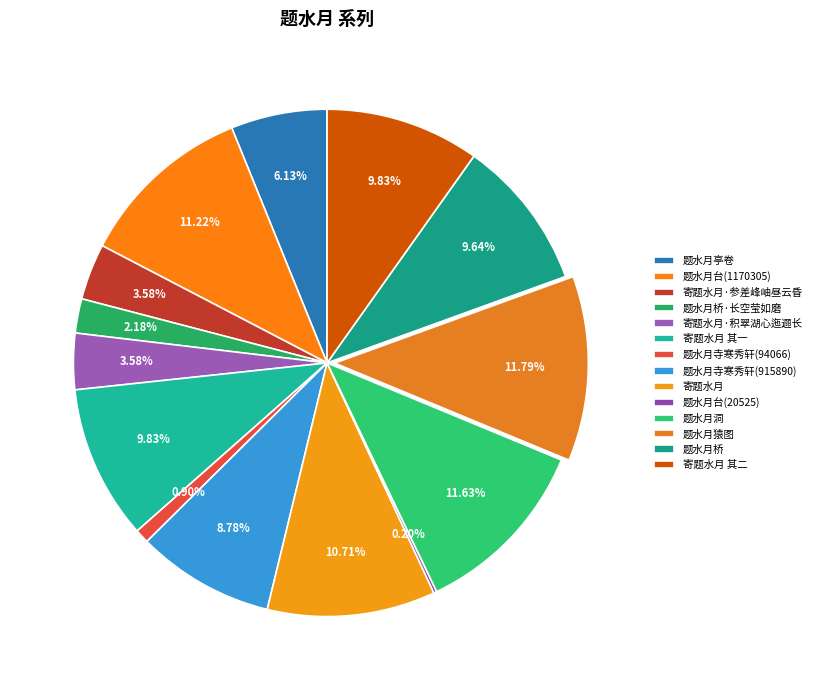

Rank the categories by value from lowest to highest.

题水月台(20525), 题水月寺寒秀轩(94066), 题水月桥·长空莹如磨, 寄题水月·积翠湖心迤逦长, 寄题水月·参差峰岫昼云昏, 题水月亭卷, 题水月寺寒秀轩(915890), 题水月桥, 寄题水月 其二, 寄题水月 其一, 寄题水月, 题水月台(1170305), 题水月洞, 题水月猿图